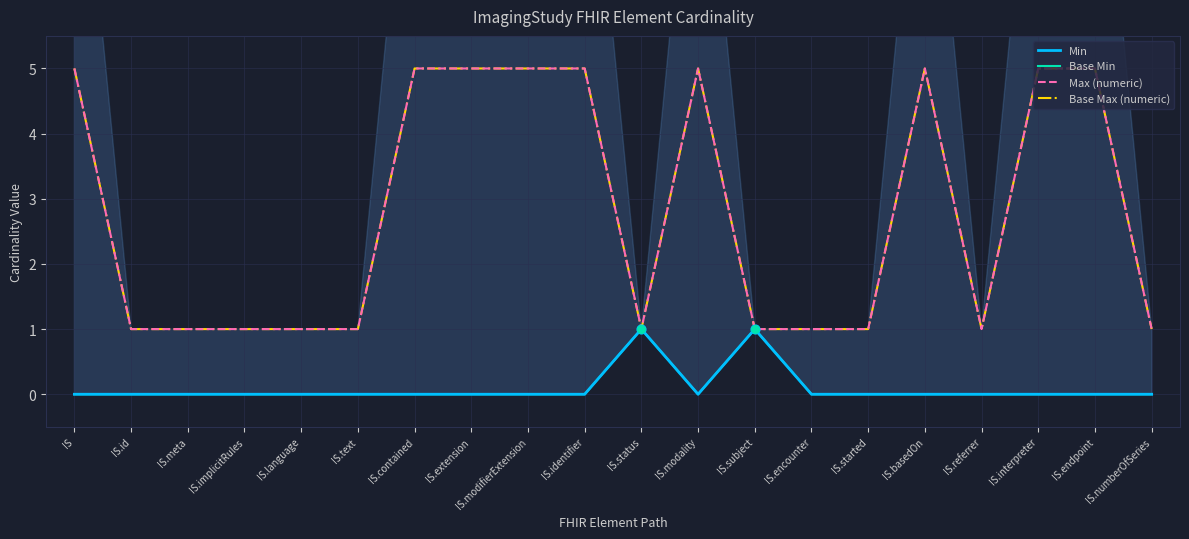

Is the value of Base Min at IS.interpreter greater than the value of Base Max (numeric) at IS.extension?

No